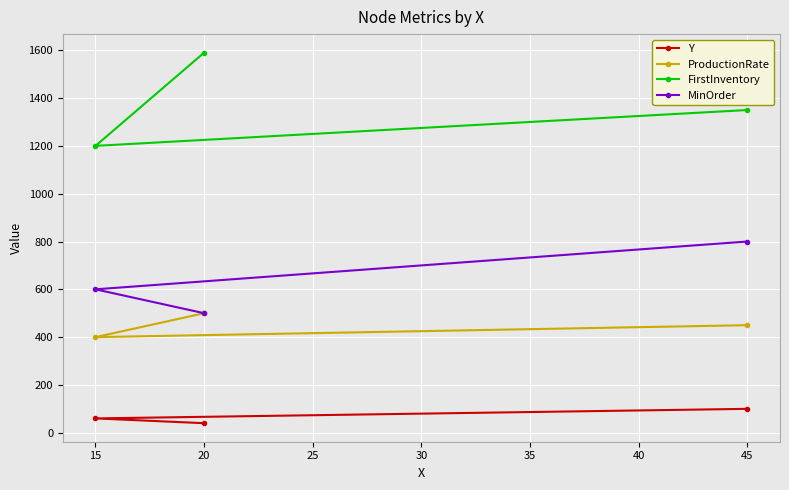

What value does the ProductionRate series have at 15?

400